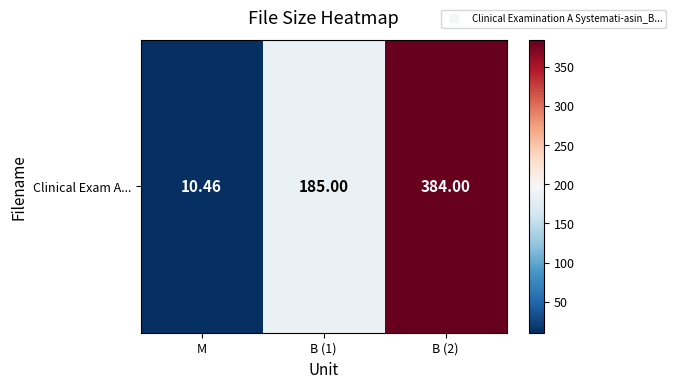

Reading left to right, transcribe all the data shown in this chart.

10.5	185.0	384.0